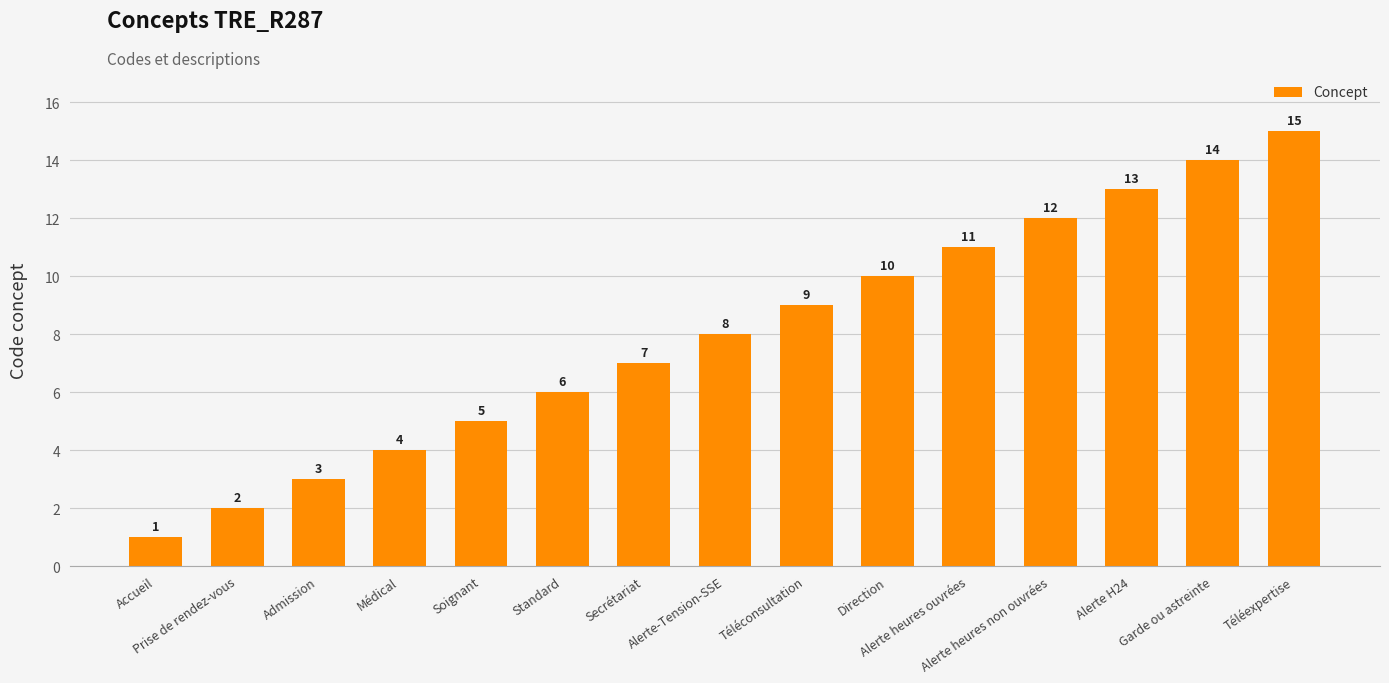

Which has a higher value, Alerte heures non ouvrées or Prise de rendez-vous?

Alerte heures non ouvrées